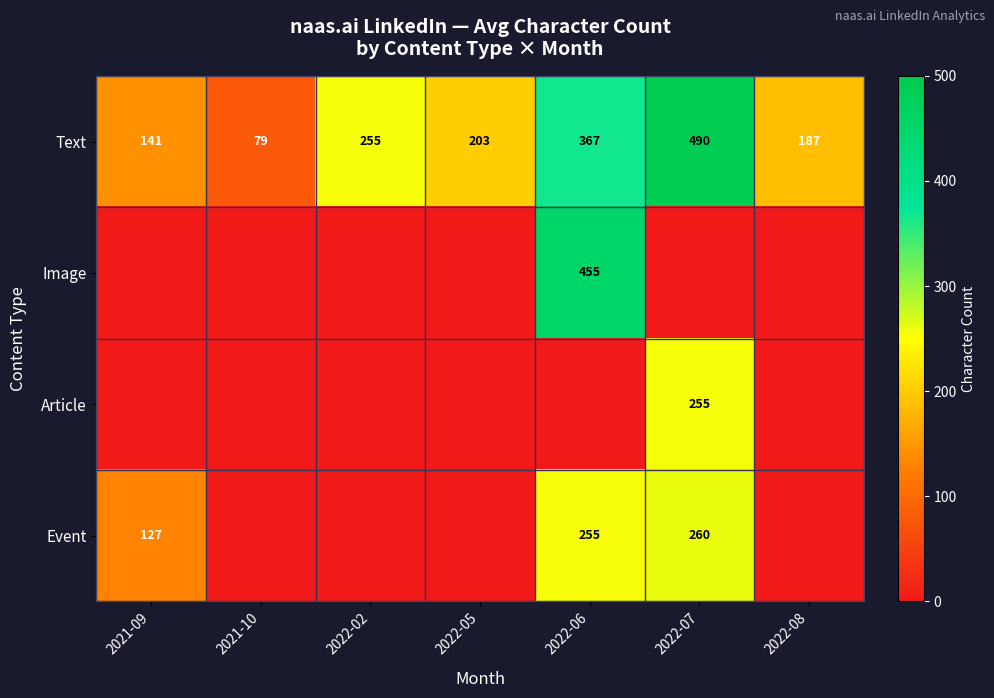

What is the sum of the Text values at 2022-08 and 2021-09?

328